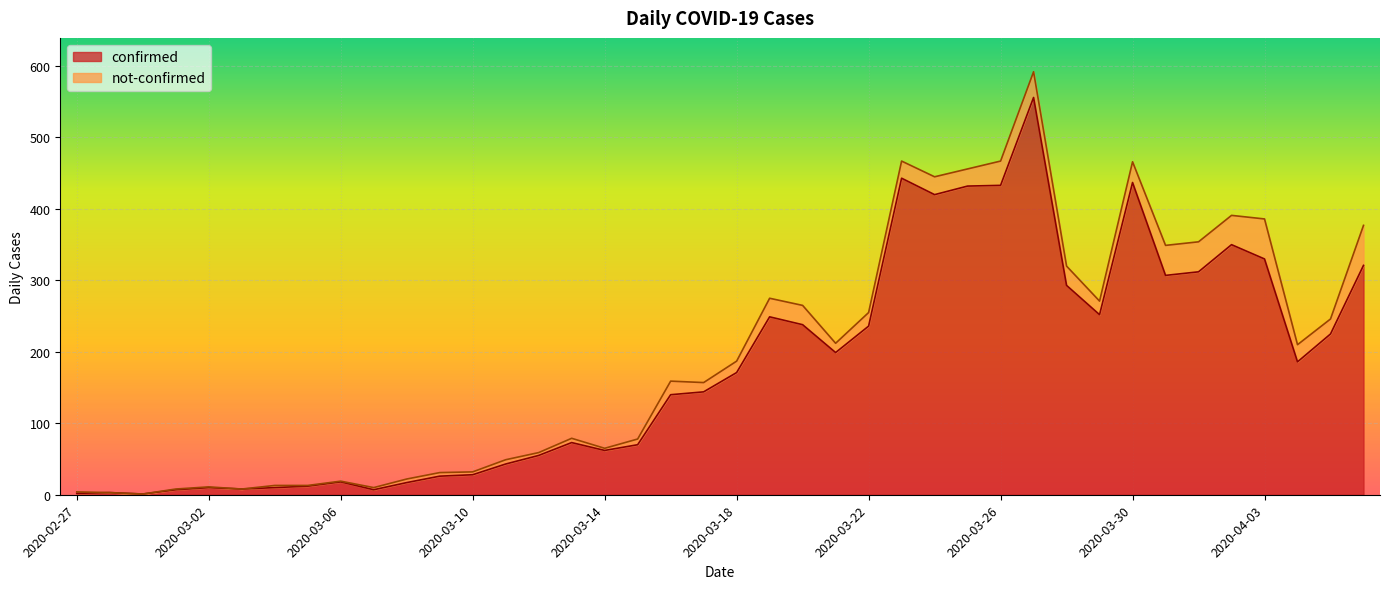

Reading left to right, extract all data points from this chart.

2020-02-27=2	2020-02-28=3	2020-02-29=1	2020-03-01=7	2020-03-02=10	2020-03-03=8	2020-03-04=10	2020-03-05=12	2020-03-06=18	2020-03-07=7	2020-03-08=17	2020-03-09=26	2020-03-10=28	2020-03-11=43	2020-03-12=55	2020-03-13=73	2020-03-14=62	2020-03-15=70	2020-03-16=140	2020-03-17=144	2020-03-18=171	2020-03-19=249	2020-03-20=238	2020-03-21=199	2020-03-22=236	2020-03-23=443	2020-03-24=420	2020-03-25=432	2020-03-26=433	2020-03-27=556	2020-03-28=293	2020-03-29=252	2020-03-30=437	2020-03-31=307	2020-04-01=312	2020-04-02=350	2020-04-03=330	2020-04-04=186	2020-04-05=225	2020-04-06=321